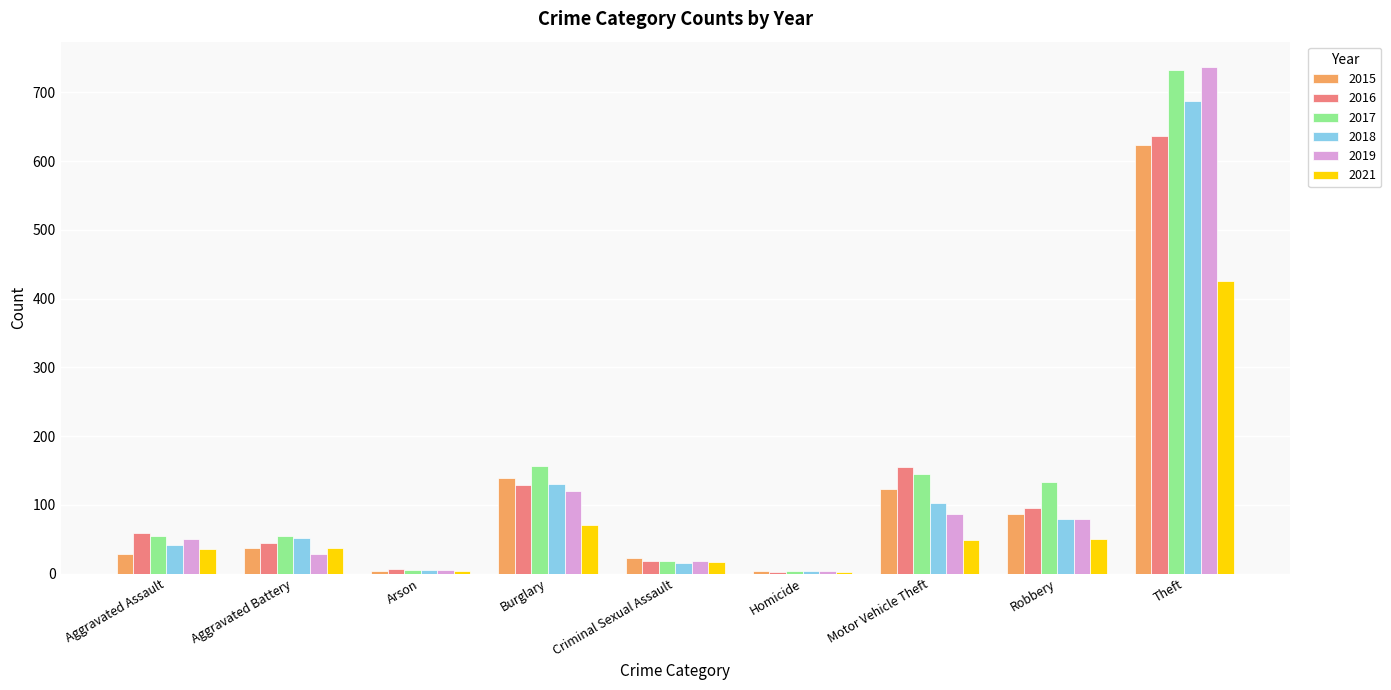

What is the sum of all 2018 values?

1116